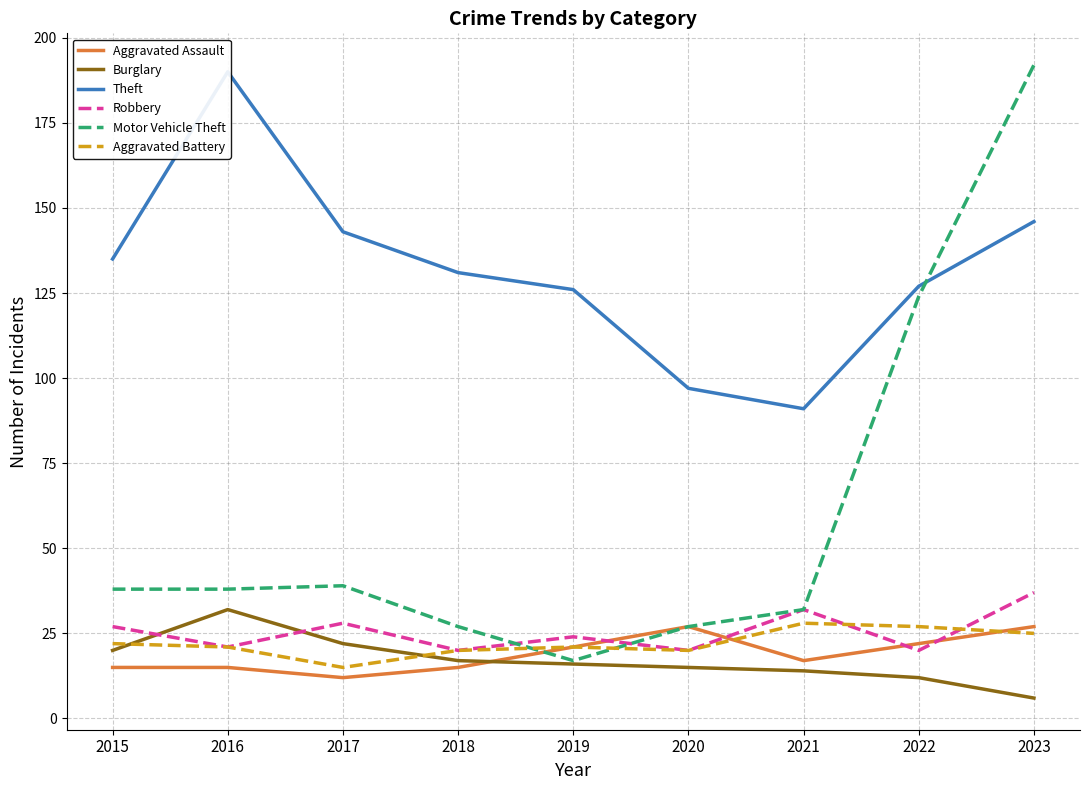

What is the value of the Motor Vehicle Theft point at the 5th from the left?

17